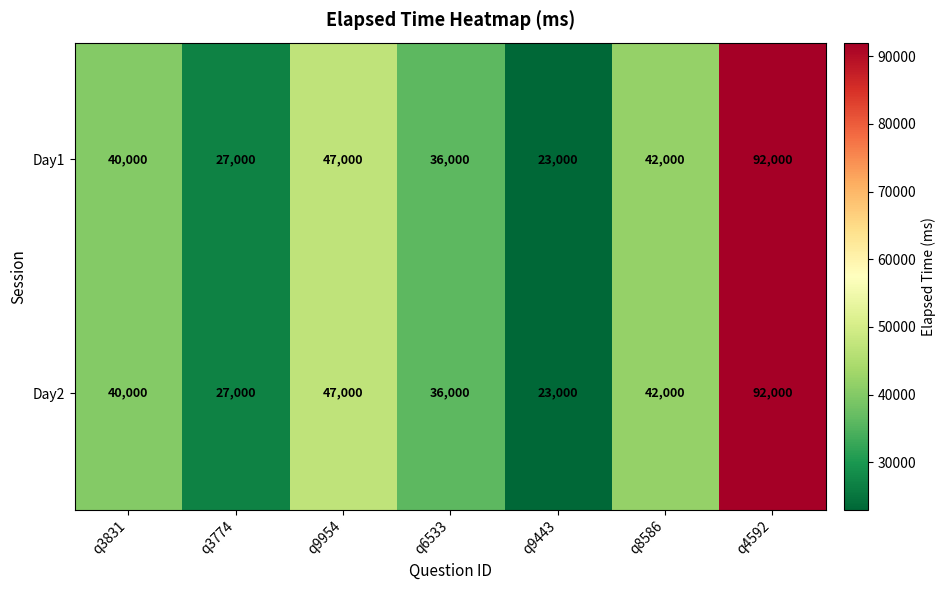

What is the difference between the maximum and minimum values in the Day2 series?

69000